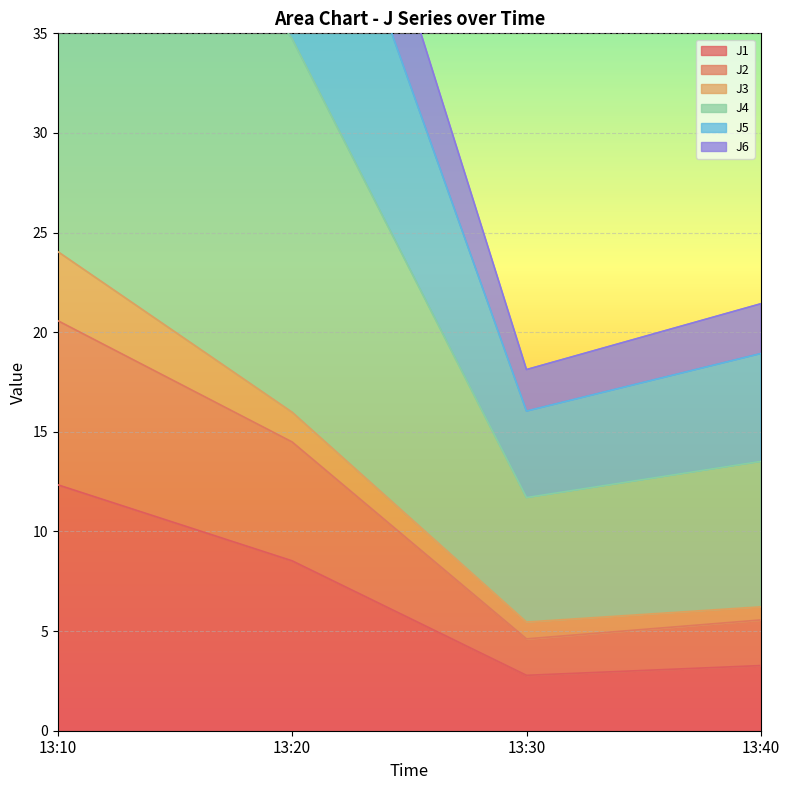

Where is the first local minimum for J1?

13:30